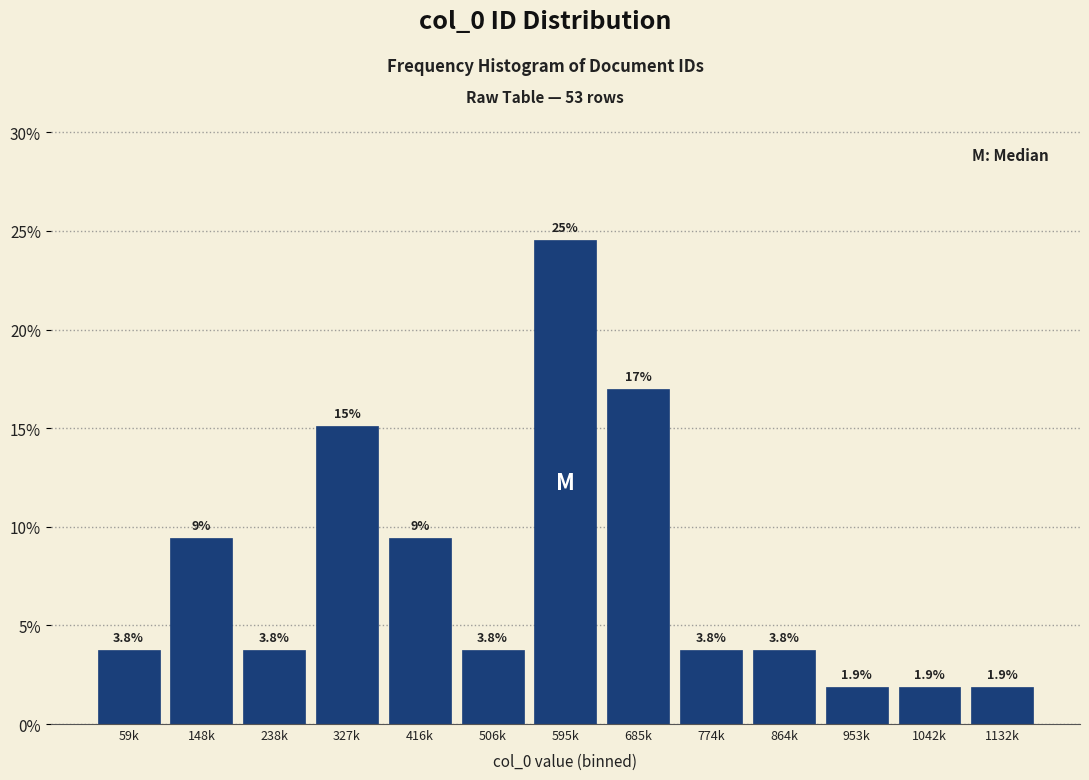

Reading right to left, extract all data points from this chart.

1132k=1.9	1042k=1.9	953k=1.9	864k=3.8	774k=3.8	685k=17.0	595k=24.5	506k=3.8	416k=9.4	327k=15.1	238k=3.8	148k=9.4	59k=3.8